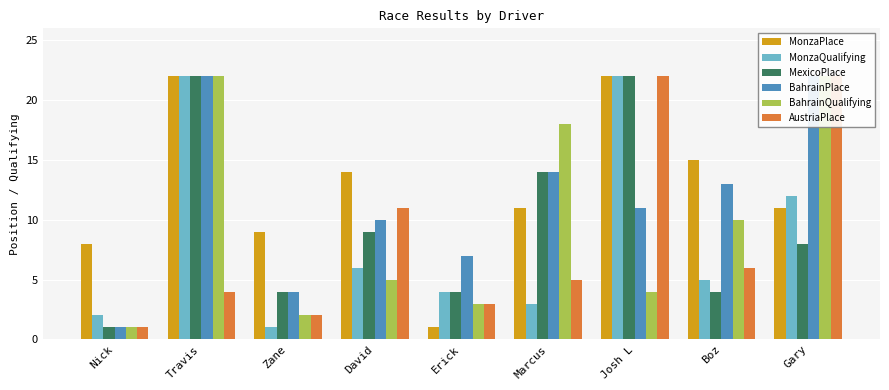

Is the value of BahrainQualifying at Erick greater than the value of MonzaPlace at Erick?

Yes